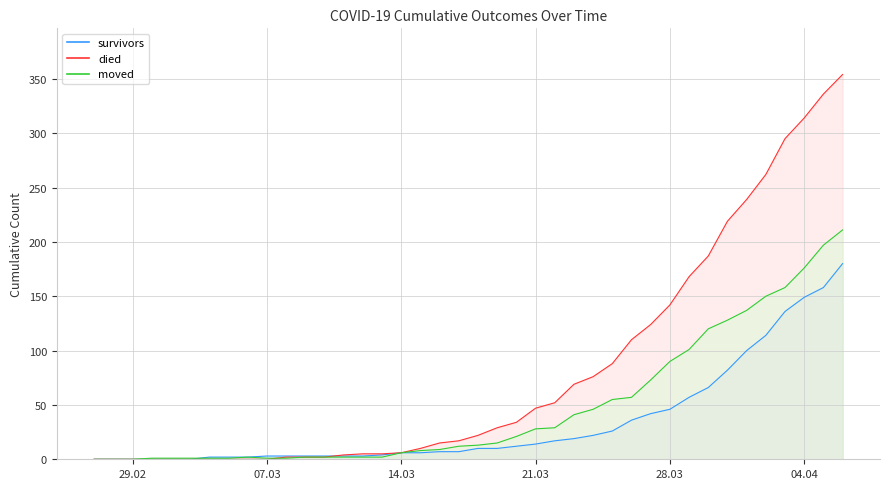

What is the total value across all series at 2020-04-06?

745